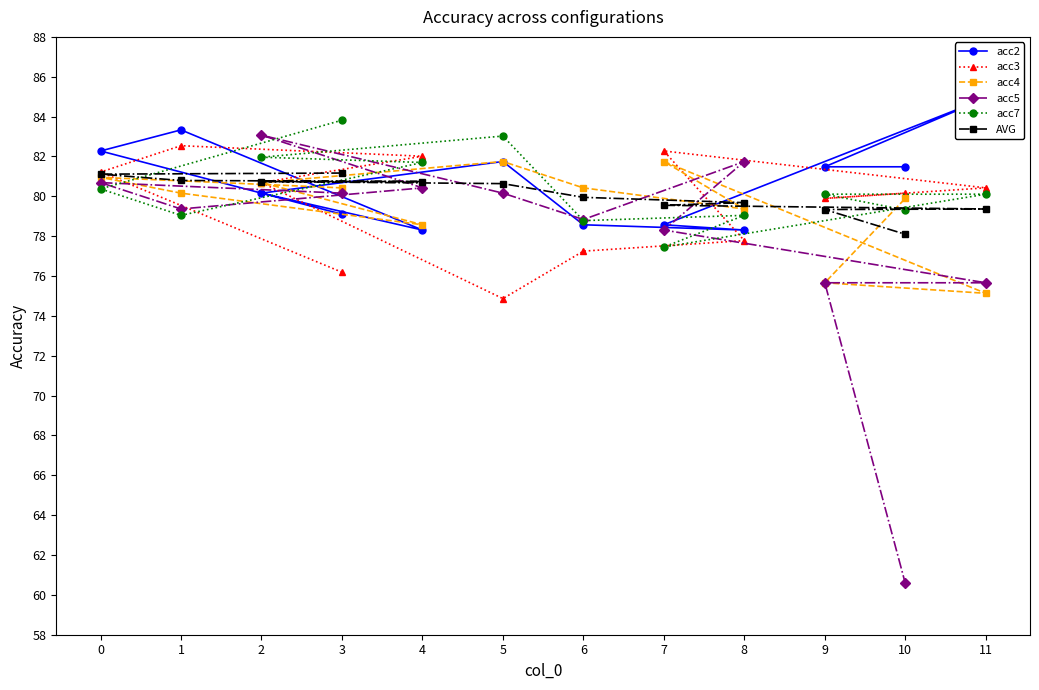

At which label does acc4 first exceed 80?

0